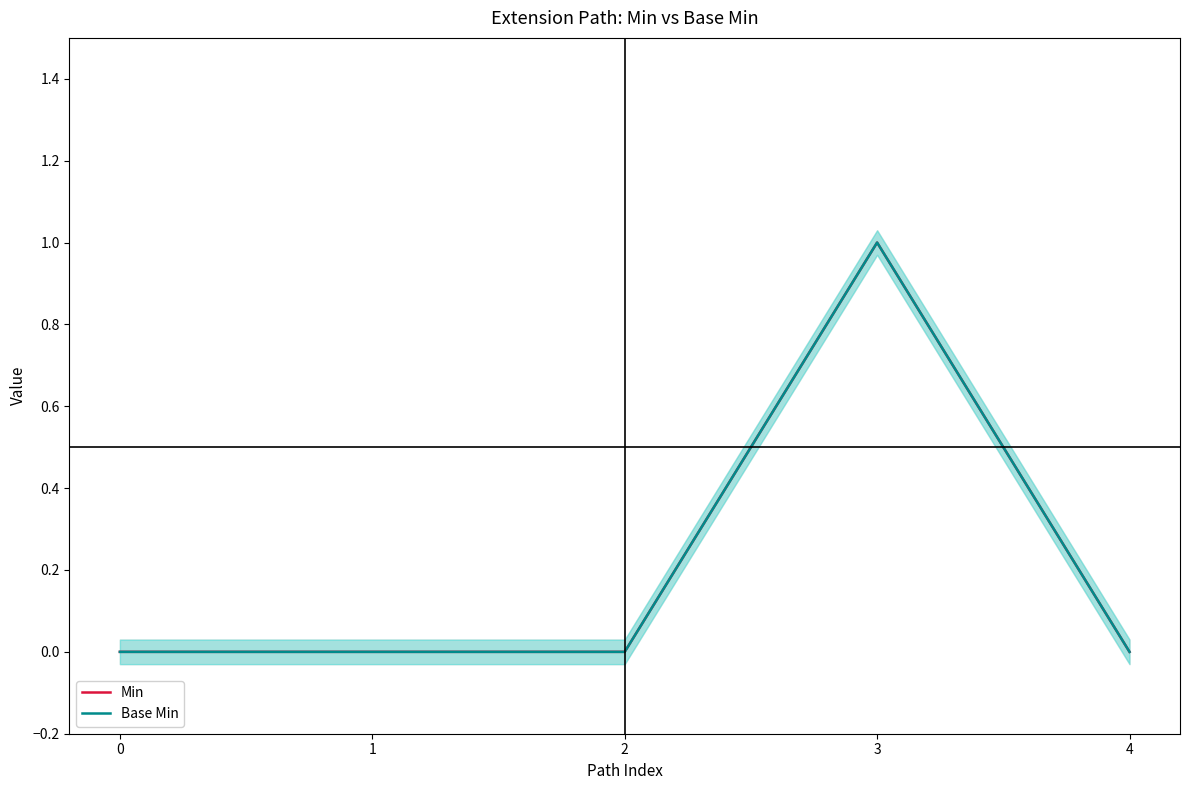

Does the chart have visible grid lines?

No